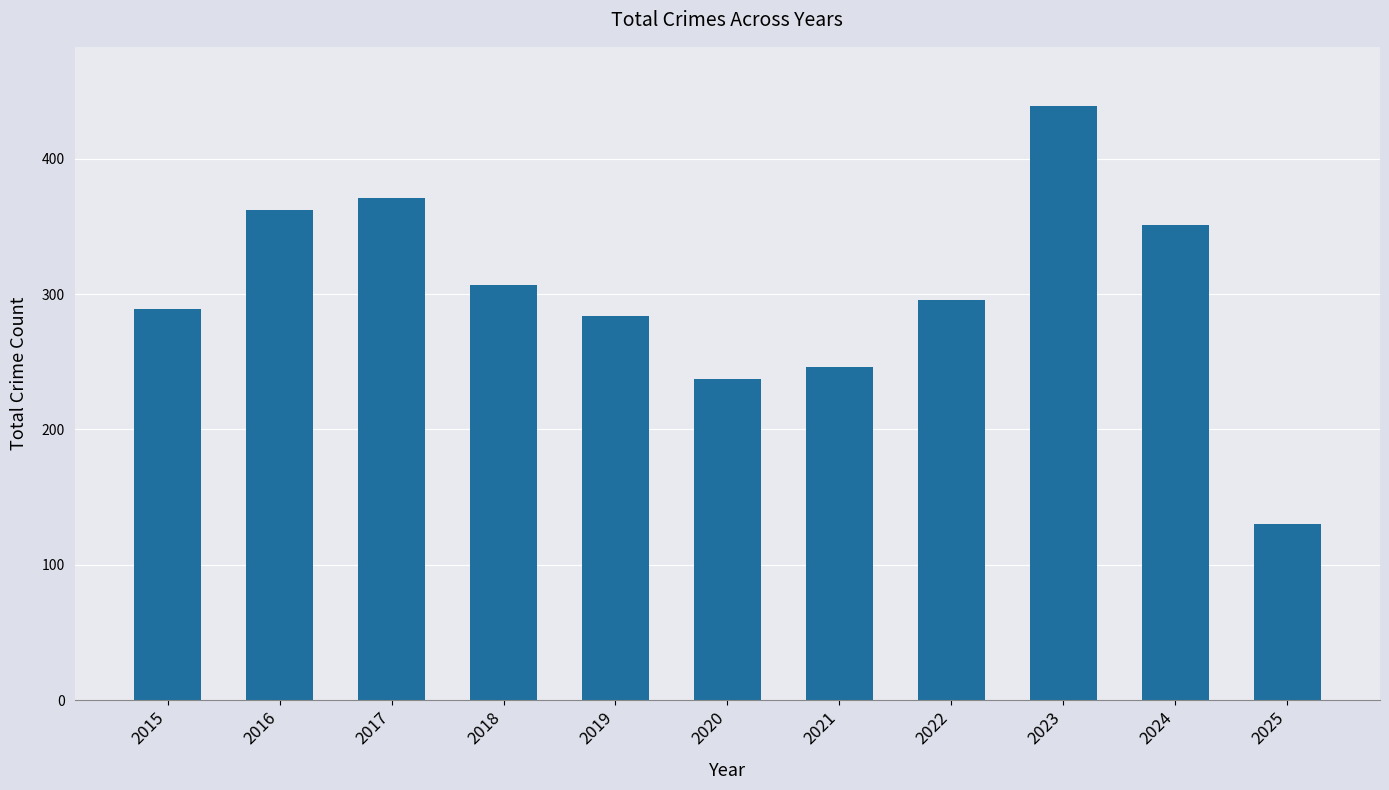

What is the approximate value at 2015, to the nearest 10?

290